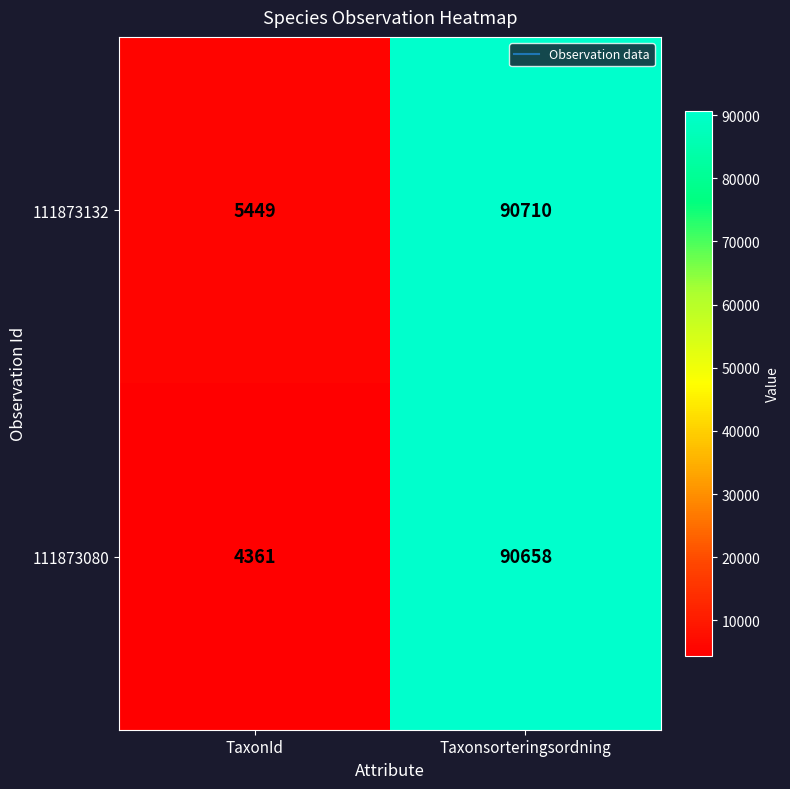

What is the total value across all series at Taxonsorteringsordning?

181368